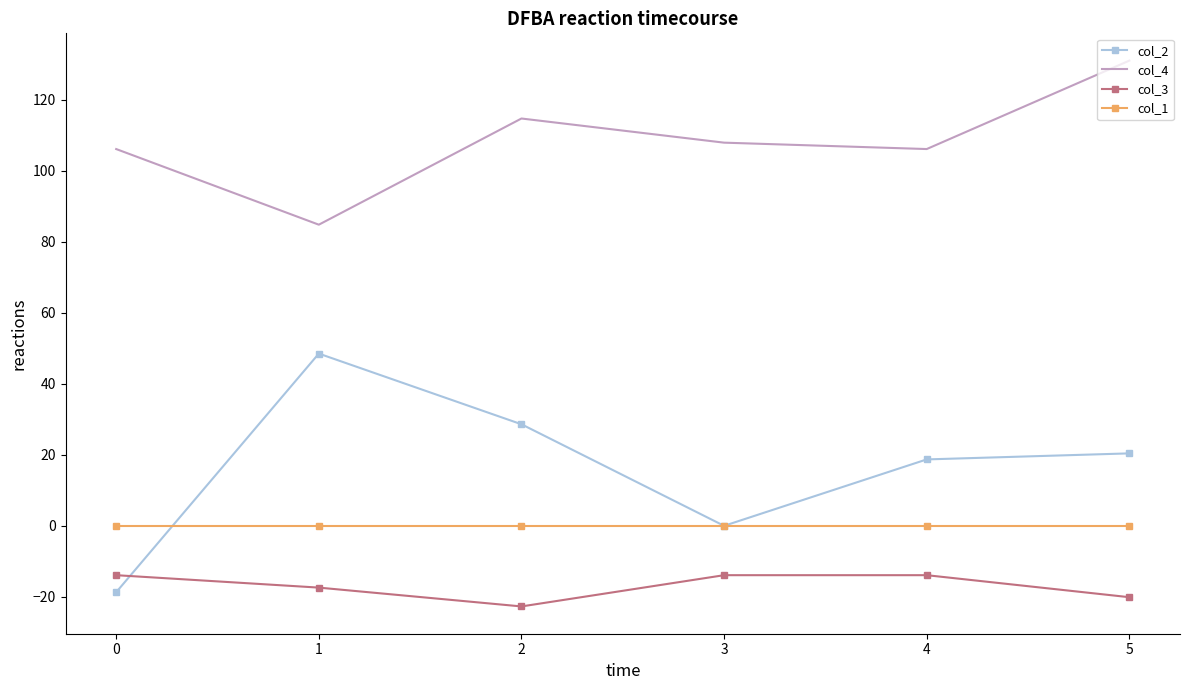

What is the total value across all series at 4?

110.9